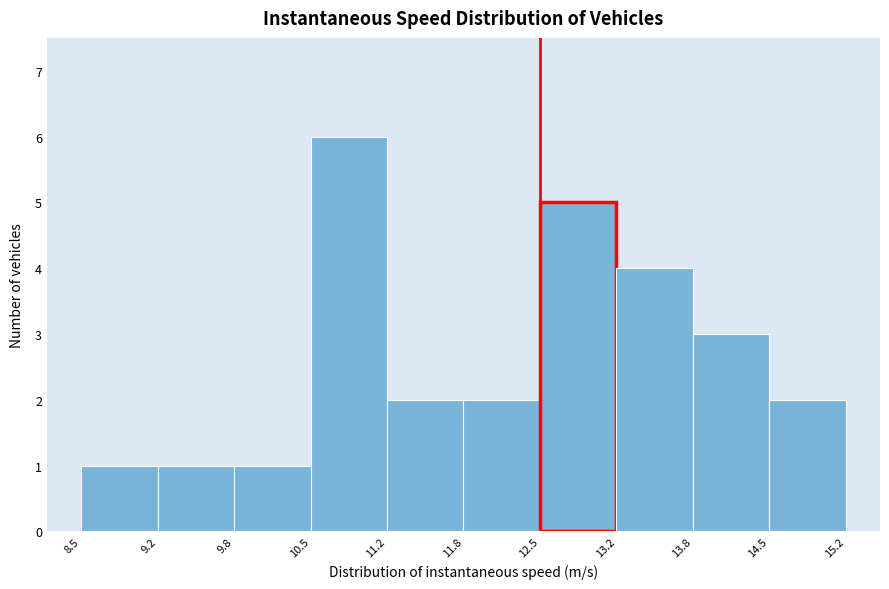

Which range on the x-axis has the tallest bar?

10.5 to 11.2